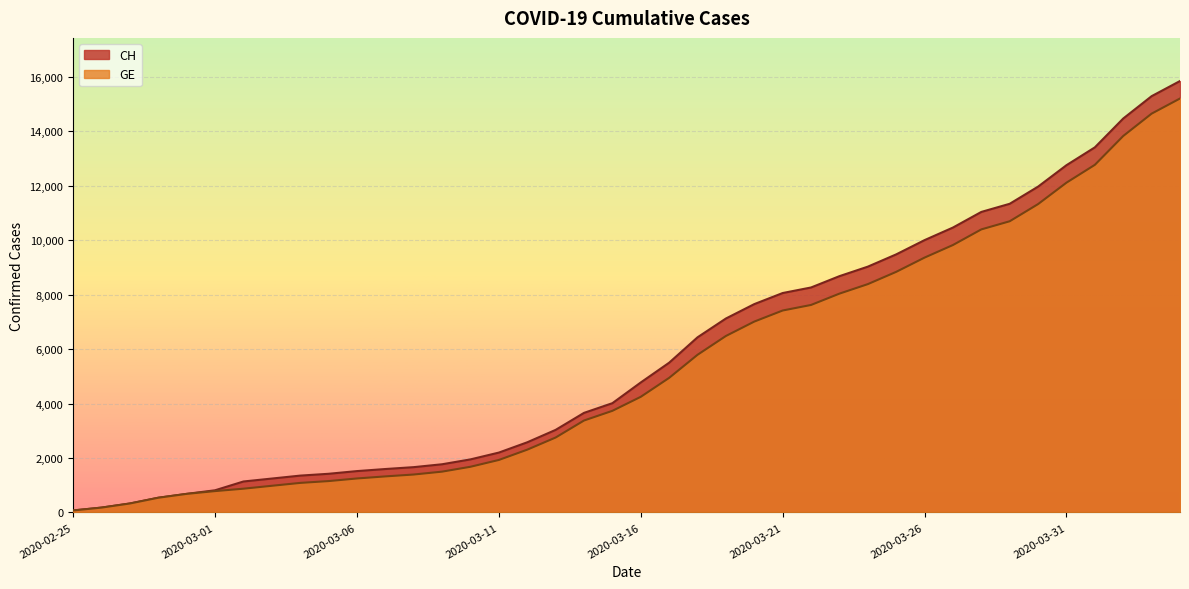

Reading left to right, list all the values displayed in this chart.

CH: 2020-02-25=73	2020-02-26=178	2020-02-27=329	2020-02-28=540	2020-02-29=682	2020-03-01=814	2020-03-02=1137	2020-03-03=1245	2020-03-04=1353	2020-03-05=1420	2020-03-06=1519	2020-03-07=1595	2020-03-08=1664	2020-03-09=1770	2020-03-10=1949	2020-03-11=2199	2020-03-12=2577	2020-03-13=3033	2020-03-14=3658	2020-03-15=4014	2020-03-16=4775	2020-03-17=5501	2020-03-18=6434	2020-03-19=7125	2020-03-20=7654	2020-03-21=8061	2020-03-22=8265	2020-03-23=8681	2020-03-24=9030	2020-03-25=9481	2020-03-26=10005	2020-03-27=10467	2020-03-28=11041	2020-03-29=11340	2020-03-30=11971	2020-03-31=12758	2020-04-01=13413	2020-04-02=14473	2020-04-03=15294	2020-04-04=15850
GE: 2020-02-25=73	2020-02-26=178	2020-02-27=329	2020-02-28=540	2020-02-29=682	2020-03-01=784	2020-03-02=872	2020-03-03=979	2020-03-04=1085	2020-03-05=1152	2020-03-06=1248	2020-03-07=1324	2020-03-08=1393	2020-03-09=1499	2020-03-10=1678	2020-03-11=1928	2020-03-12=2306	2020-03-13=2752	2020-03-14=3377	2020-03-15=3733	2020-03-16=4248	2020-03-17=4944	2020-03-18=5792	2020-03-19=6483	2020-03-20=7012	2020-03-21=7419	2020-03-22=7623	2020-03-23=8039	2020-03-24=8388	2020-03-25=8839	2020-03-26=9363	2020-03-27=9825	2020-03-28=10399	2020-03-29=10698	2020-03-30=11329	2020-03-31=12116	2020-04-01=12771	2020-04-02=13831	2020-04-03=14652	2020-04-04=15208